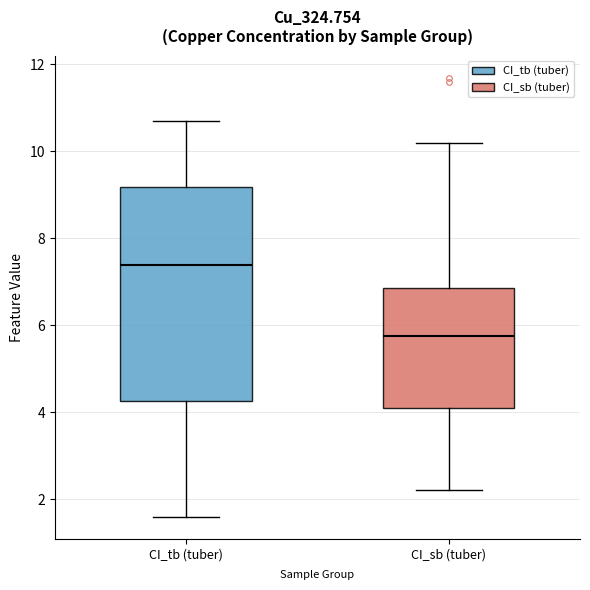

Reading left to right, read every box against the y-axis: the position of its median line, the range the box covers, and the ends of its whiskers. The values are not printed on the chart, so give them approximately, as read against the axis.

CI_tb (tuber): median 7.4, box 4.2 to 9.2, whiskers 1.6 to 10.8
CI_sb (tuber): median 5.8, box 4.2 to 6.8, whiskers 2.2 to 10.2